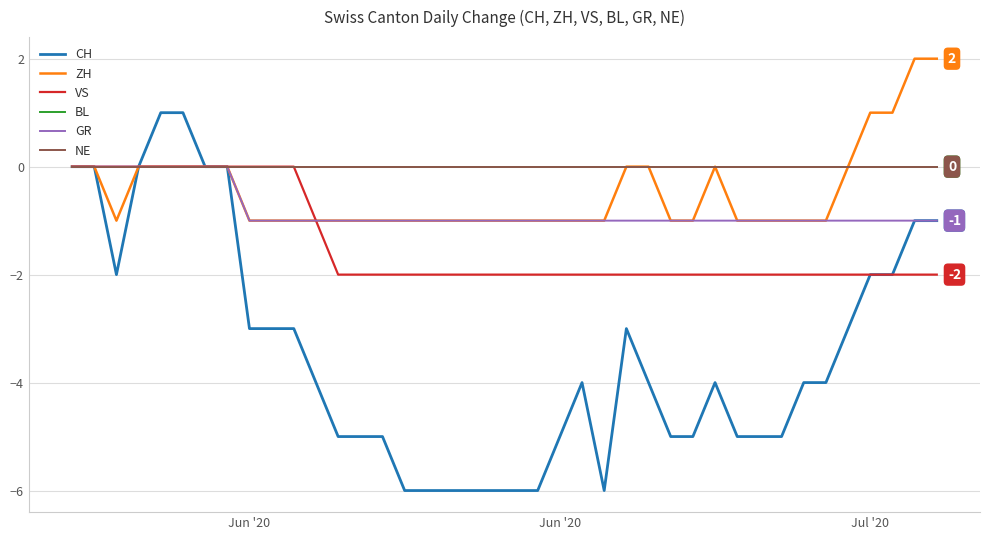

How many lines are shown in the chart?

6